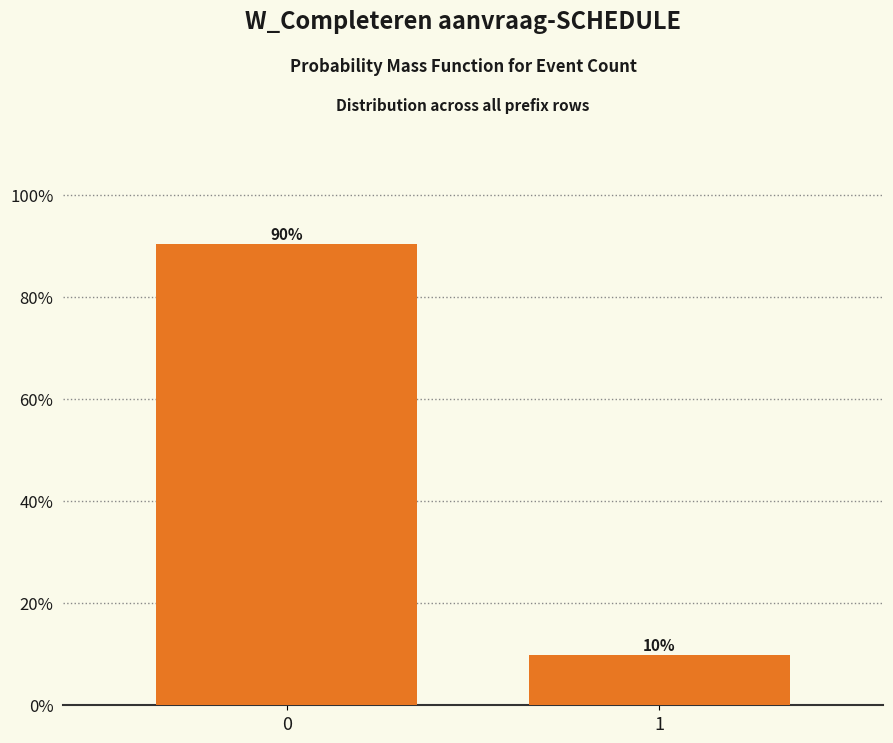

What is the approximate value at 1?

9.8